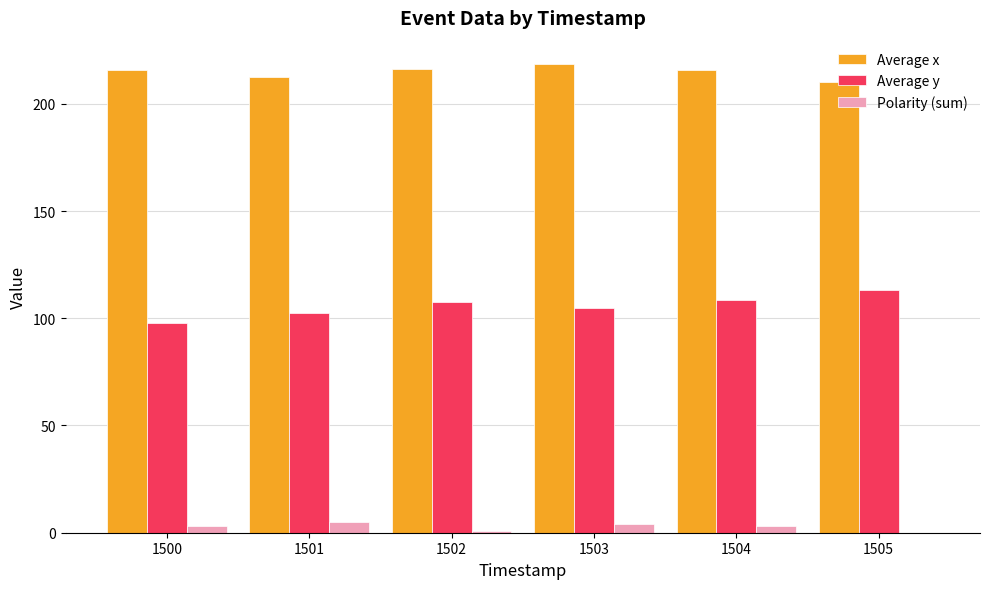

Which series has the largest total across all categories?

Average x